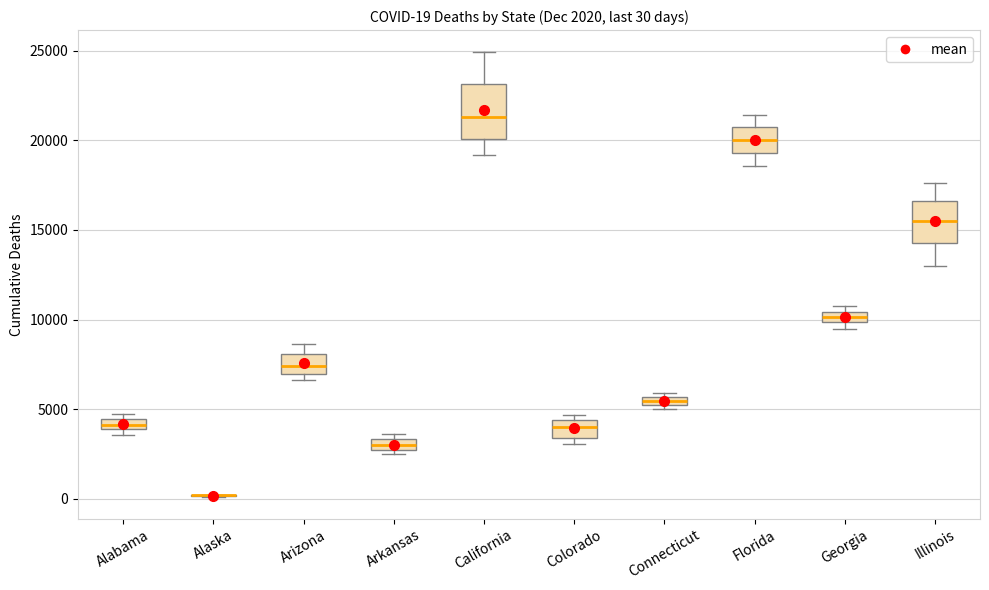

Comparing the boxes themselves (not the whiskers), which one is the tallest?

California